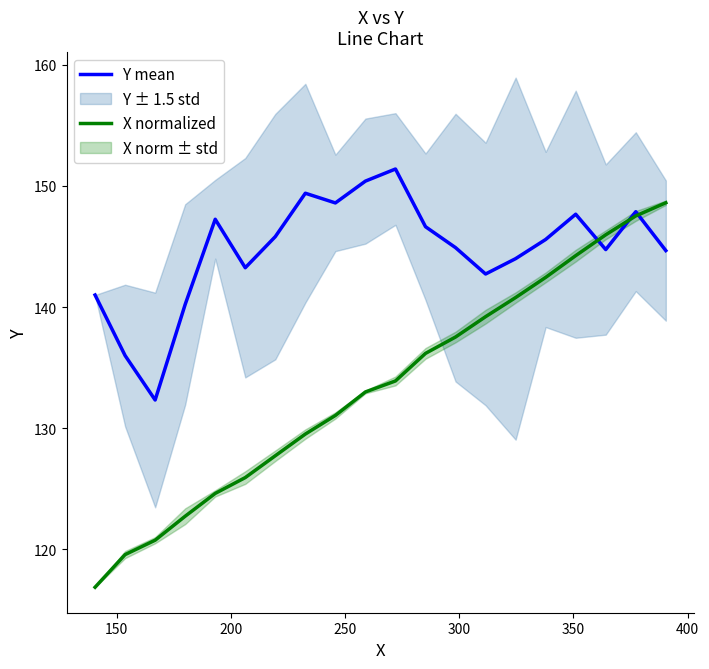

What are all the series names shown in the legend?

Y mean, X normalized